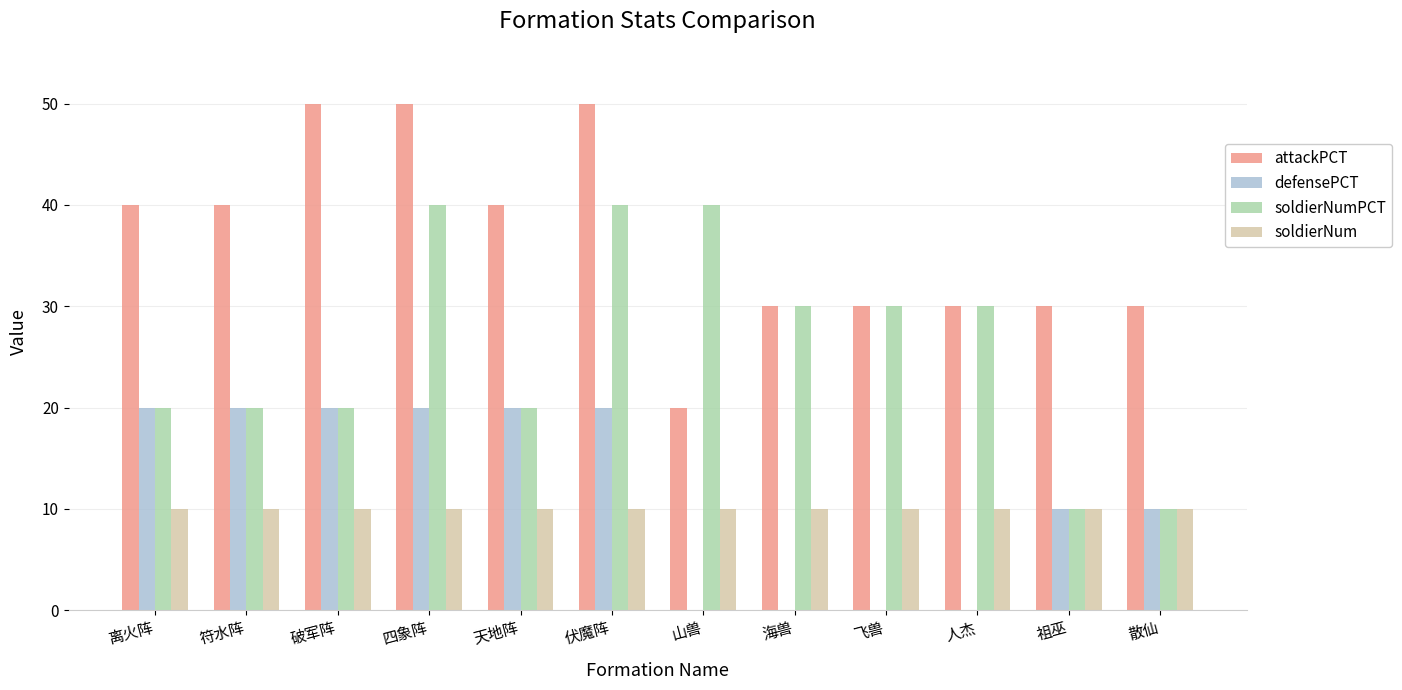

Is the value of soldierNumPCT at 伏魔阵 greater than the value of defensePCT at 飞兽?

Yes